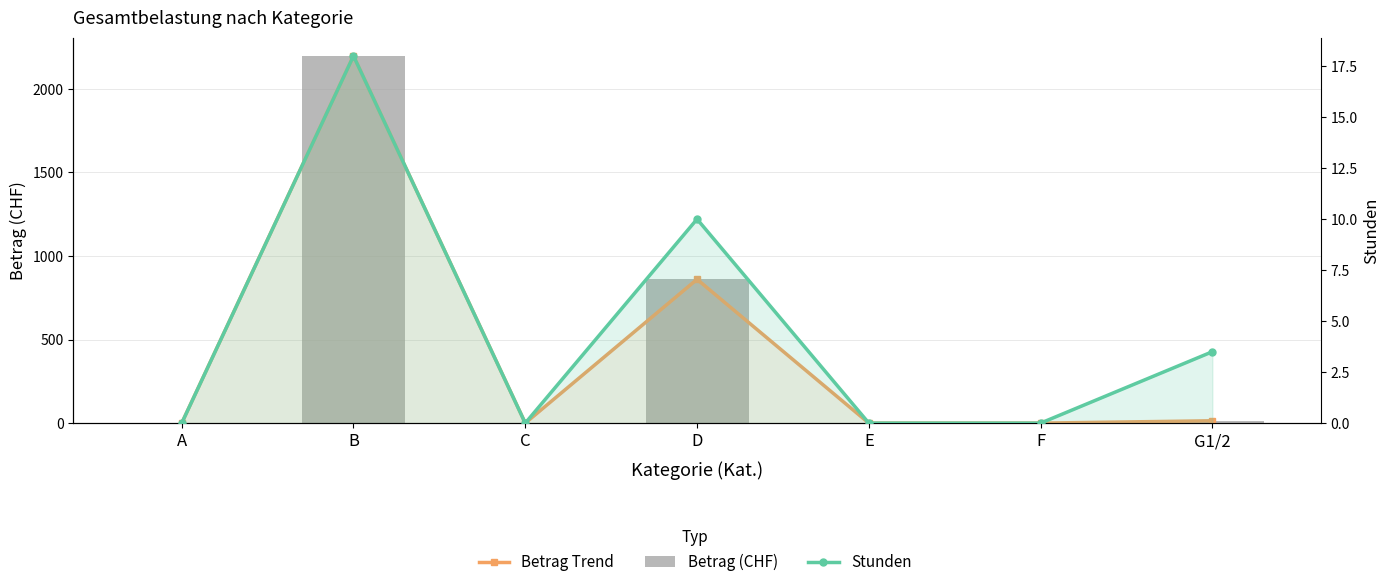

Is it true that Betrag (CHF) equals 0.0 at E?

True